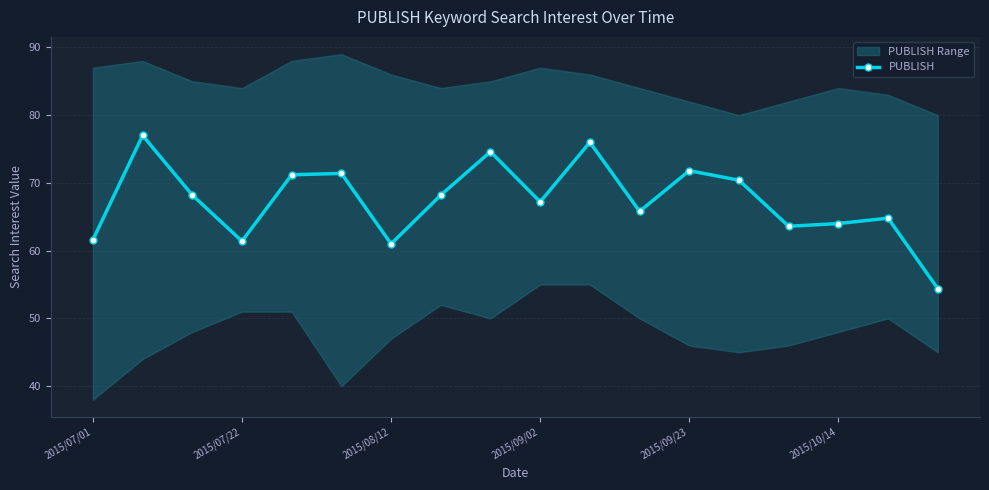

What is the highest value of the PUBLISH series?

77.0